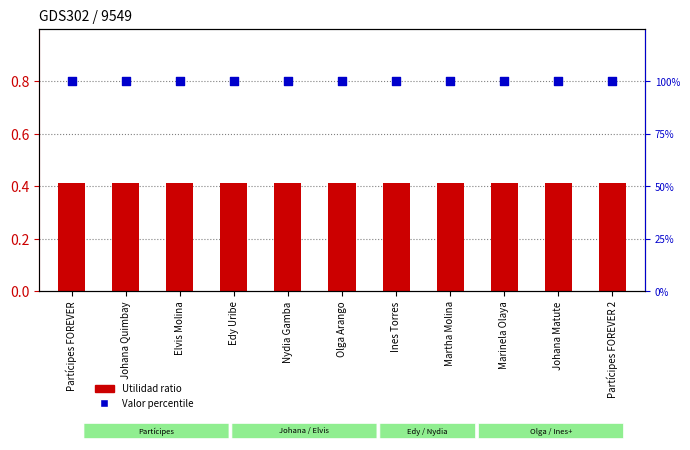

What is the total value across all series at Partícipes FOREVER 2?

100.4